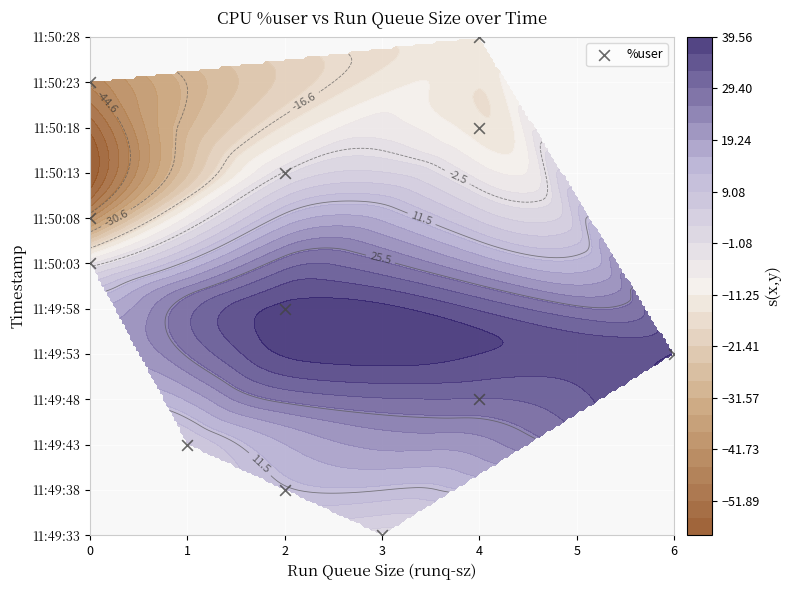

The value at 0 is 10. True or false?

True